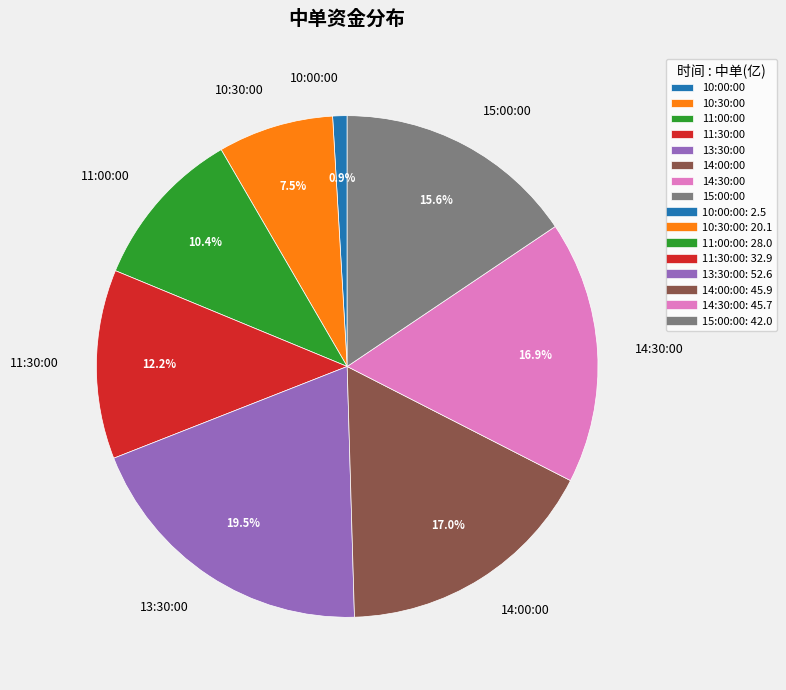

To the nearest percent, what is the difference between the largest and smallest slice percentages?

19%